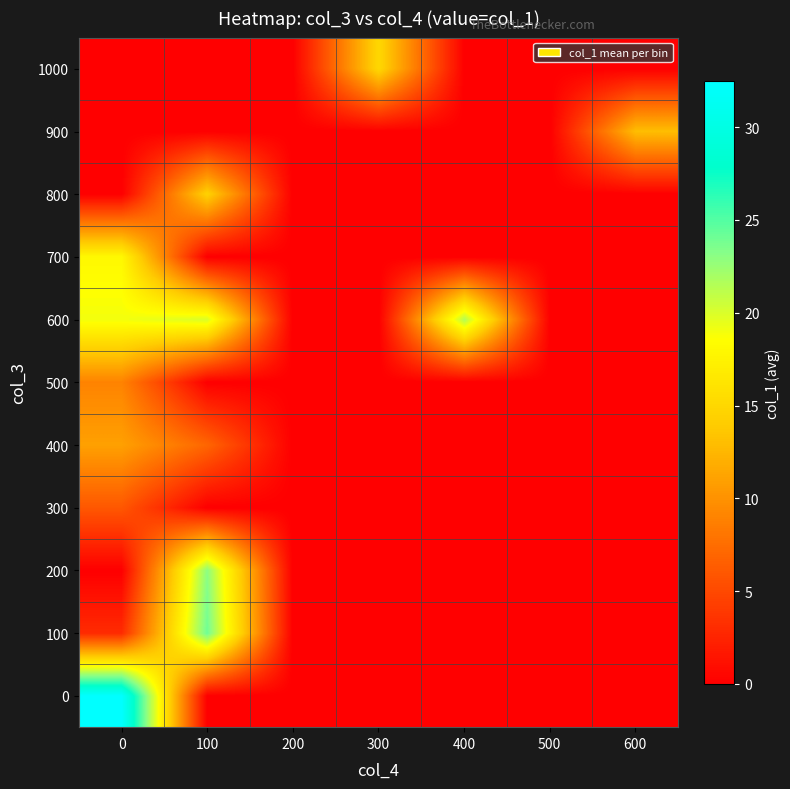

At how many categories does at least one series exceed 19?

3